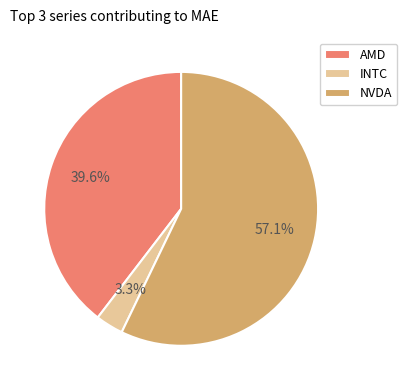

Which category accounts for the majority?

NVDA